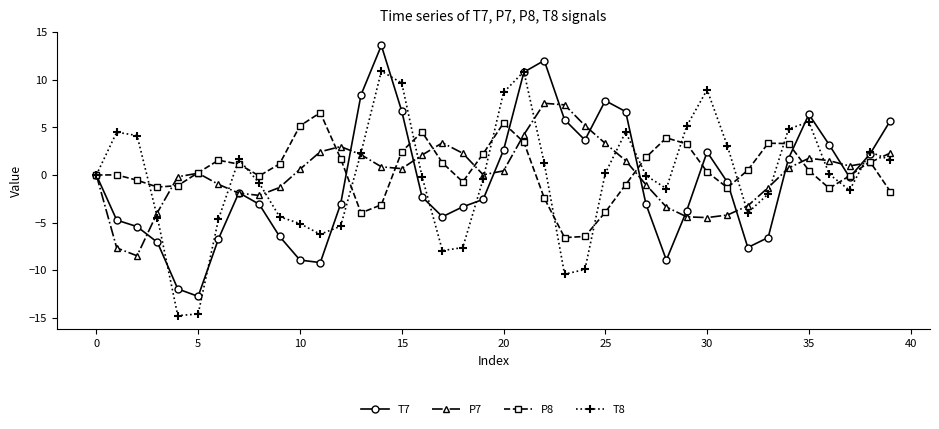

What is the greatest value displayed?

13.6